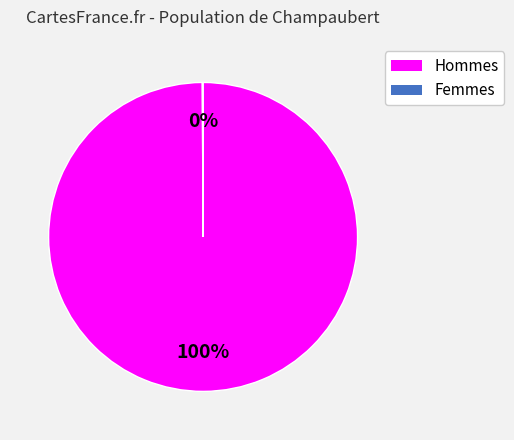

Is there a majority slice in this chart?

Yes